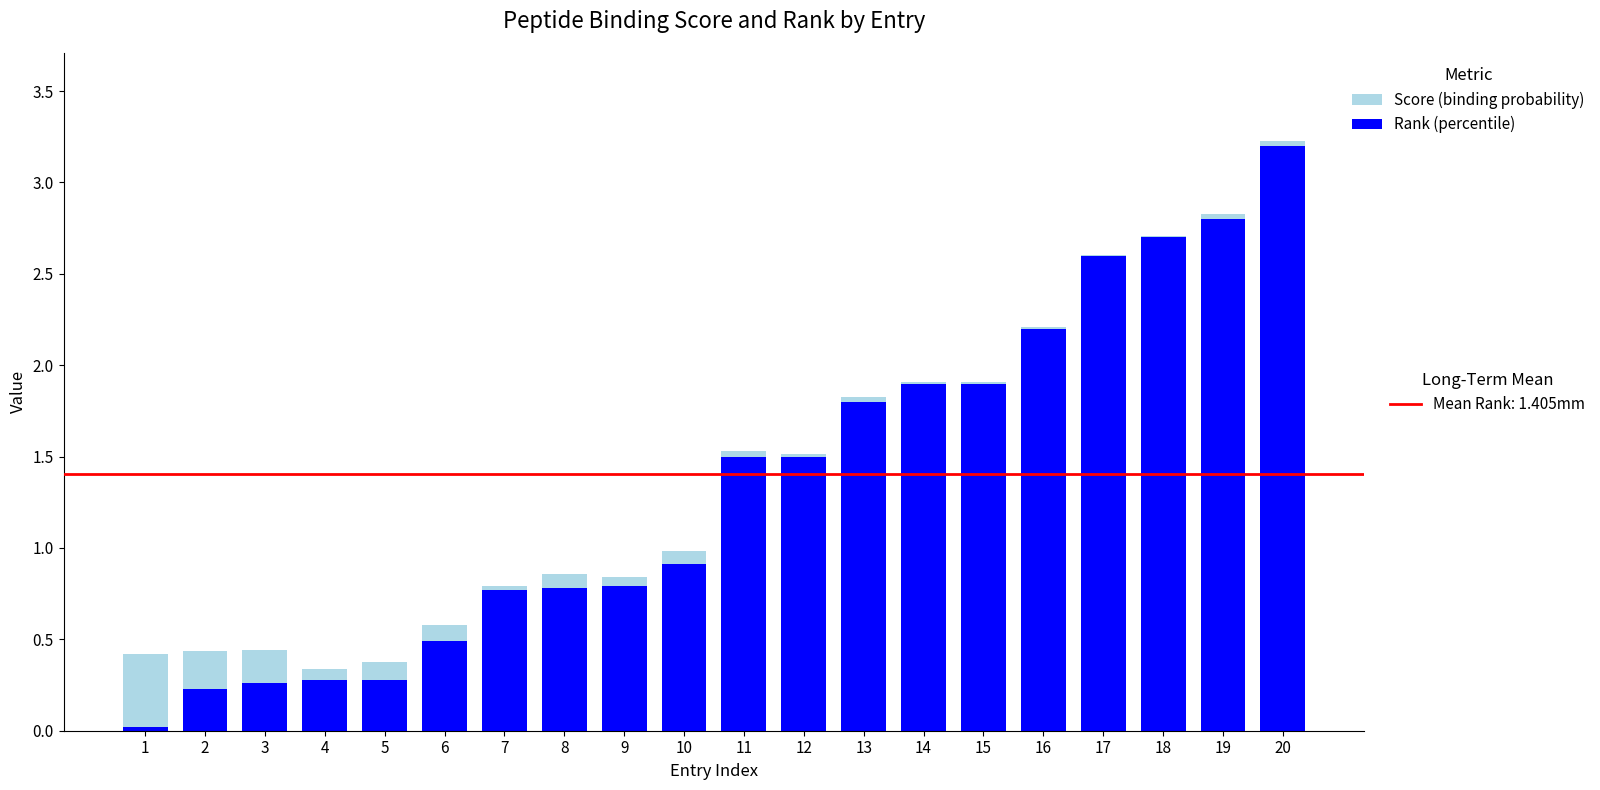

At which category is the sum across all series the highest?

20